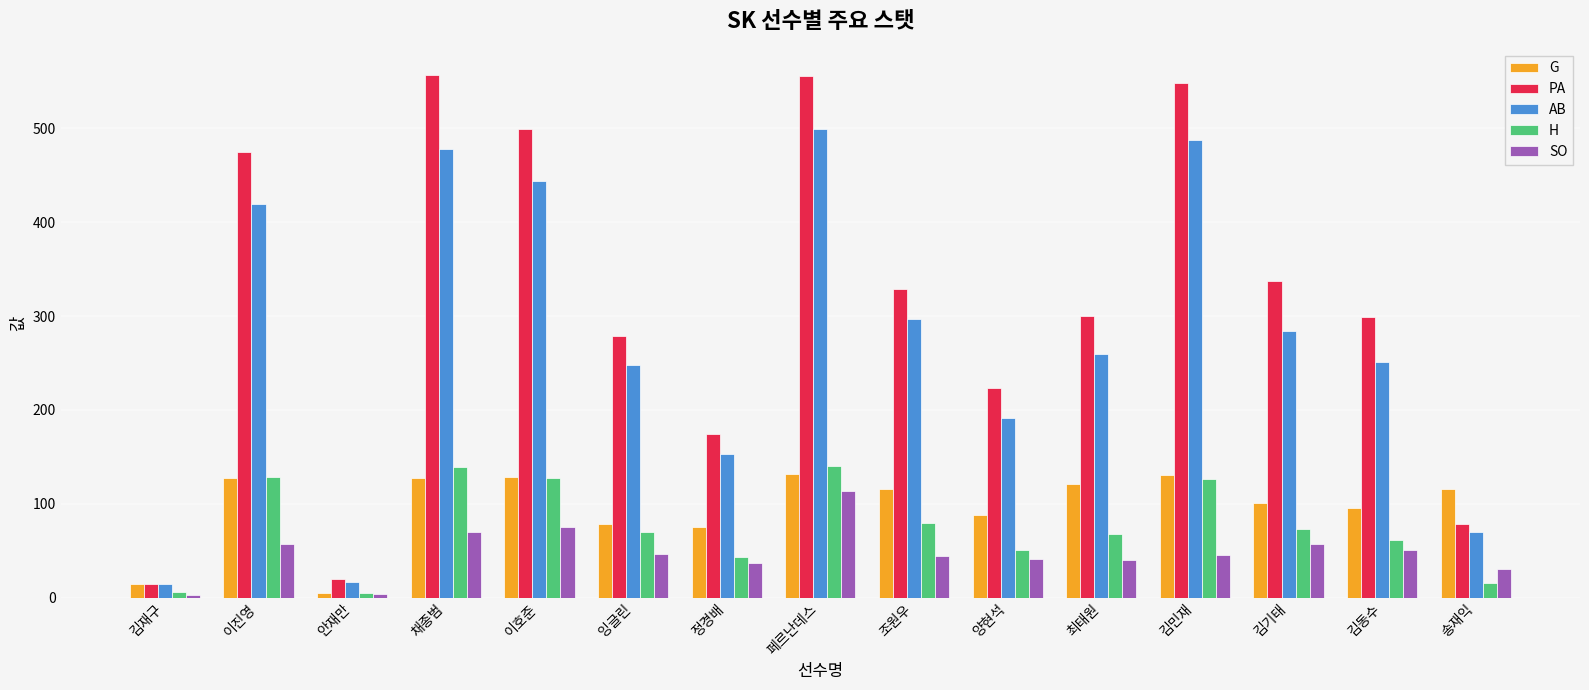

What is the difference between the SO values at 정경배 and 채종범?

33